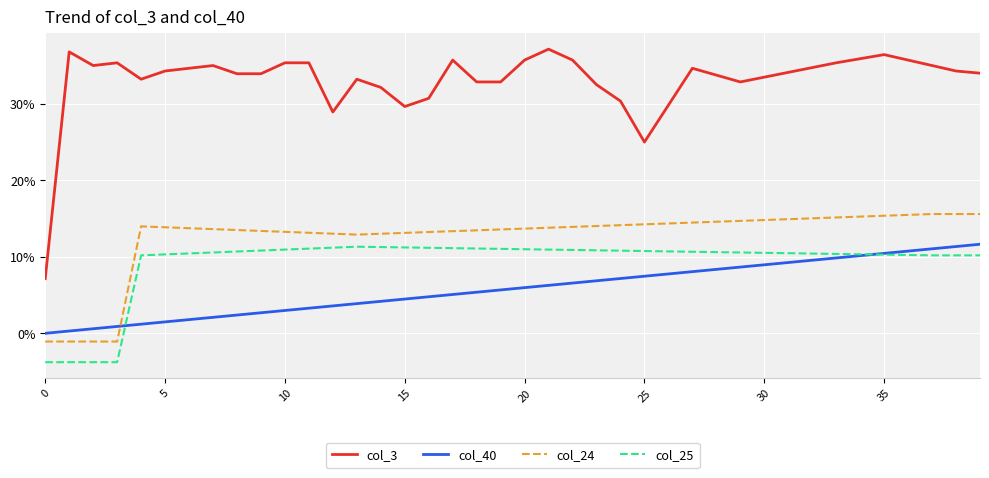

How many times do col_24 and col_40 cross each other?

1